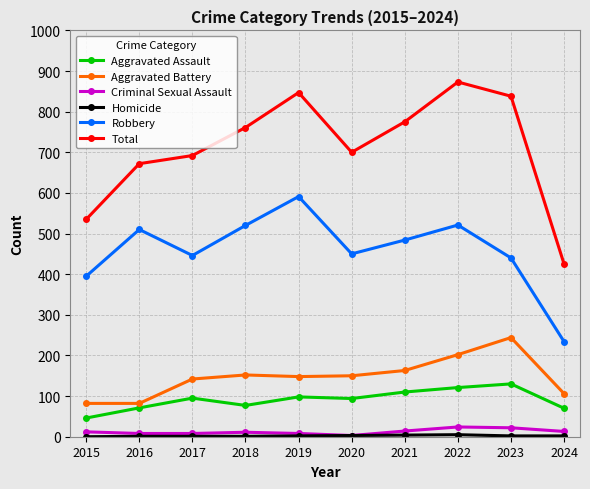

True or false: Aggravated Assault and Criminal Sexual Assault cross at least once.

False